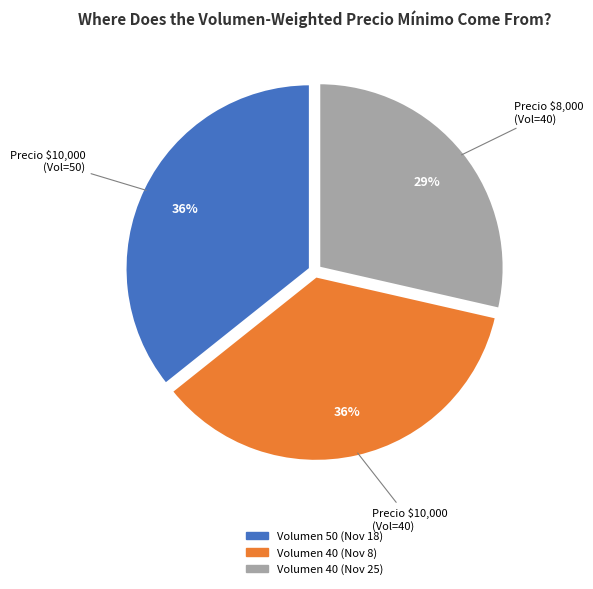

Is there any slice that represents more than half of the pie?

No